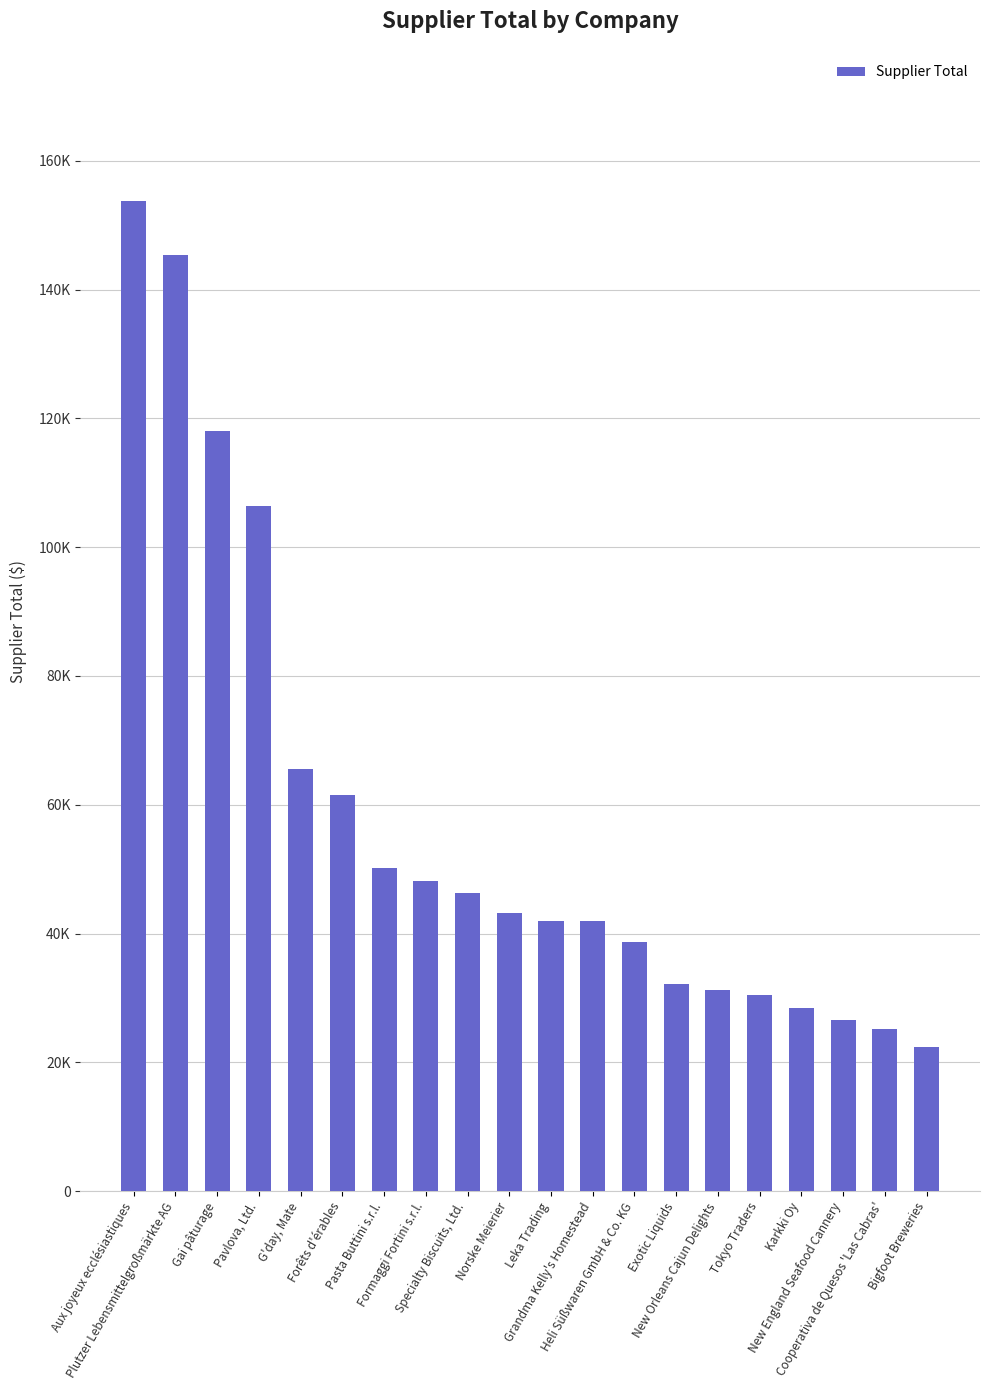

Are the bars horizontal?

No